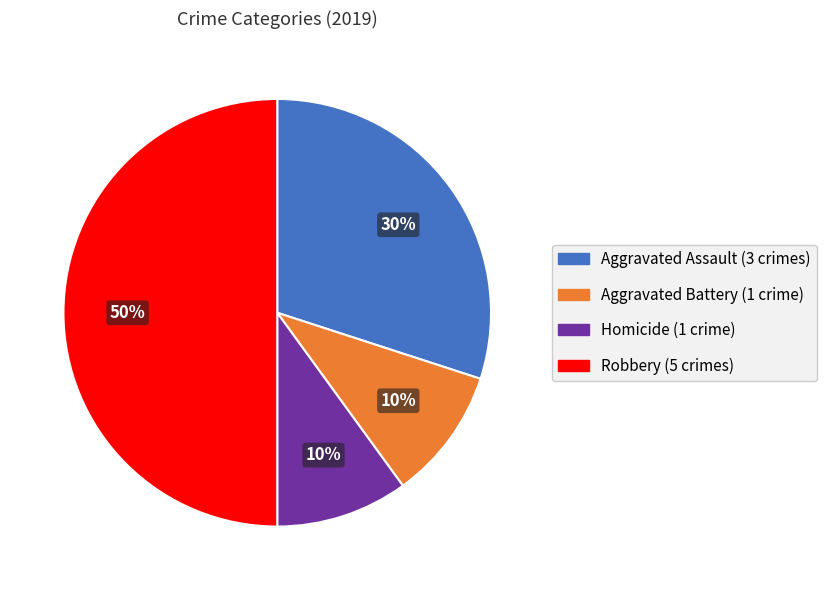

How many segments does this pie chart have?

4